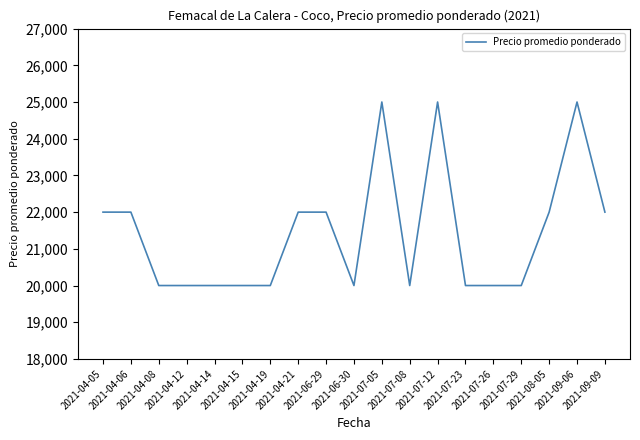

What is the difference between the maximum and minimum values?

5000